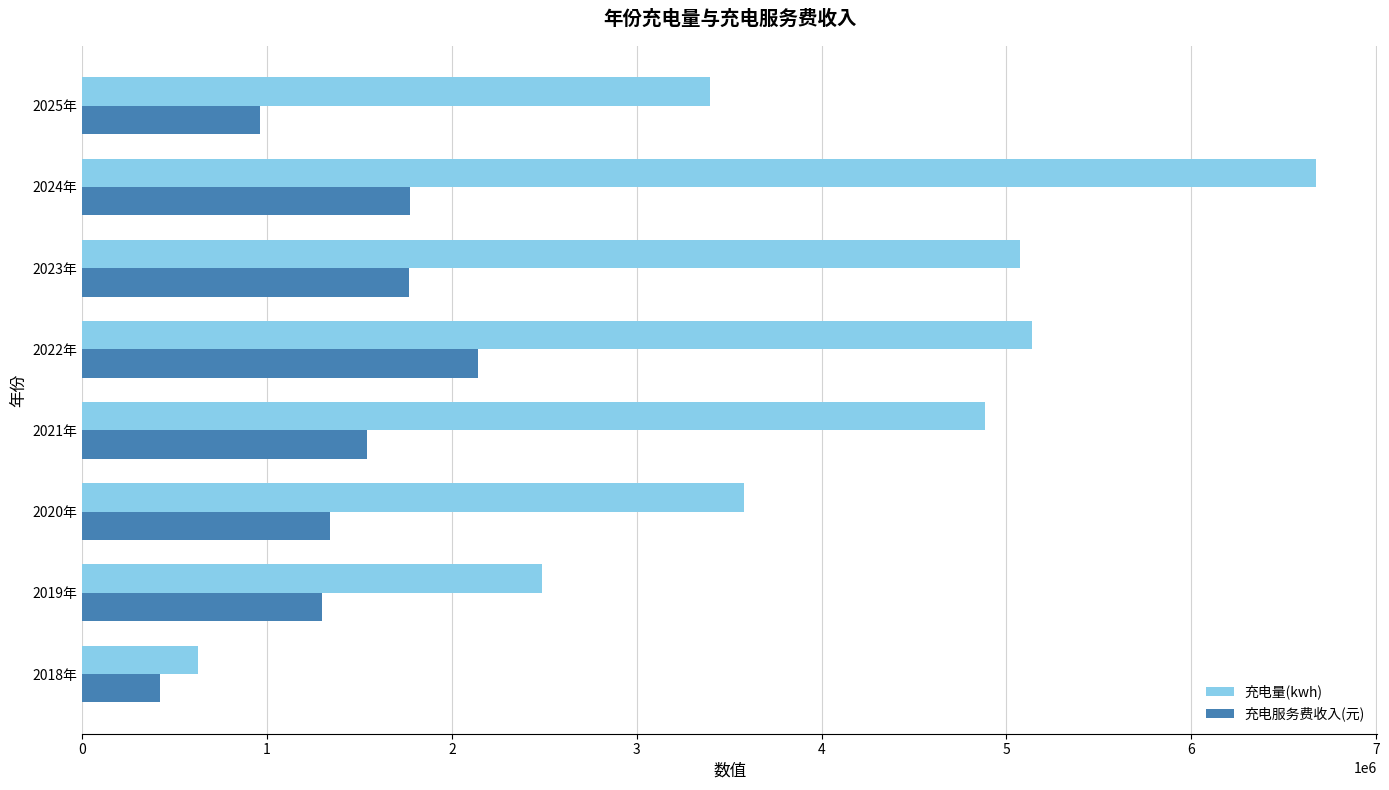

Is the value of 充电服务费收入(元) at 2021年 greater than the value of 充电量(kwh) at 2022年?

No